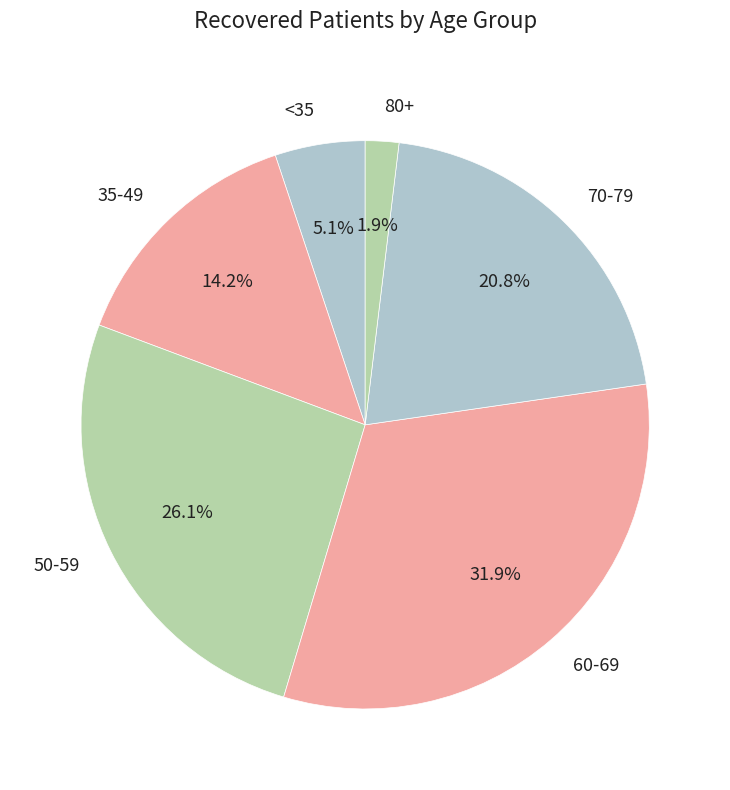

Between 80+ and 50-59, which is larger?

50-59